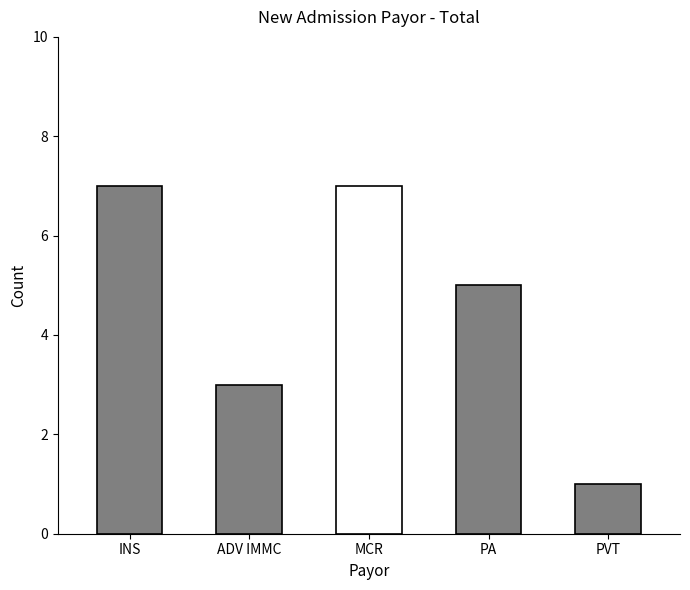

Is it true that the value at PA is 3?

False